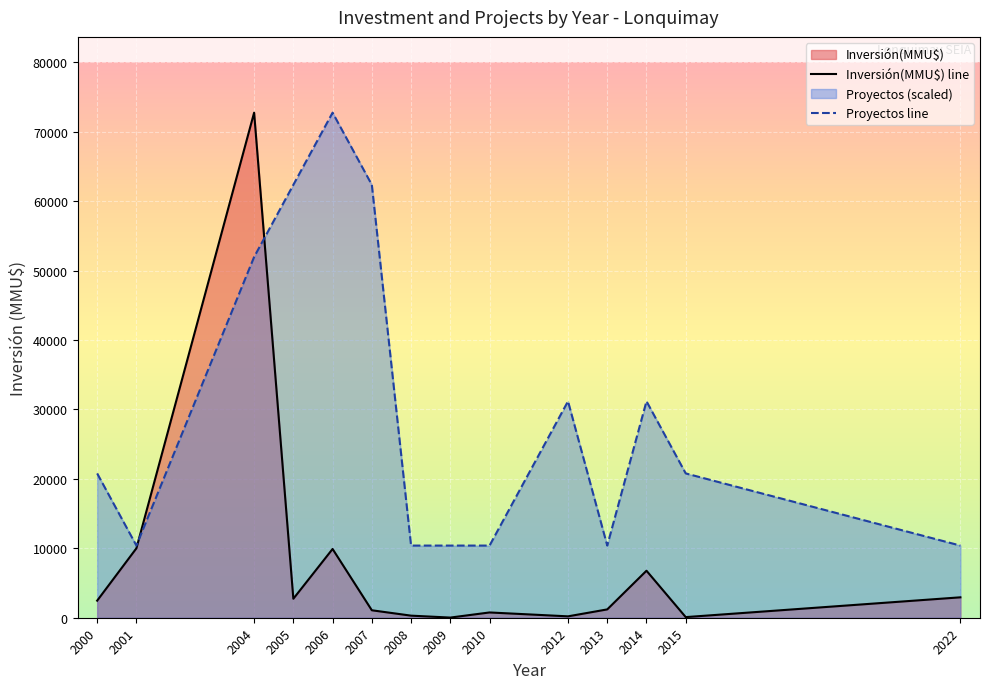

True or false: Proyectos has a value of 0 at 7.

False